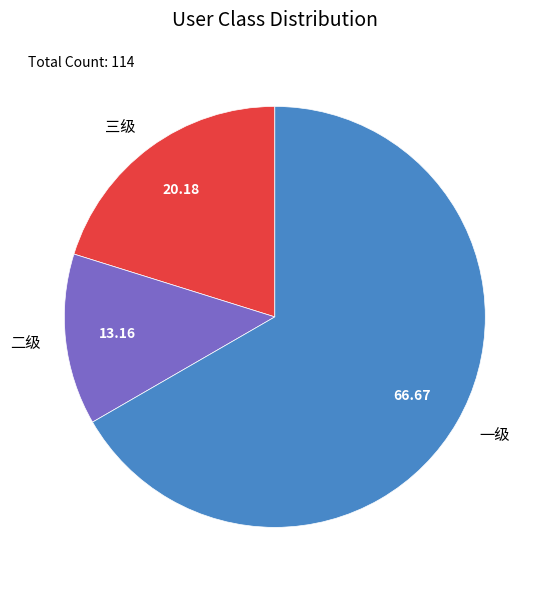

Is there any slice that represents more than half of the pie?

Yes